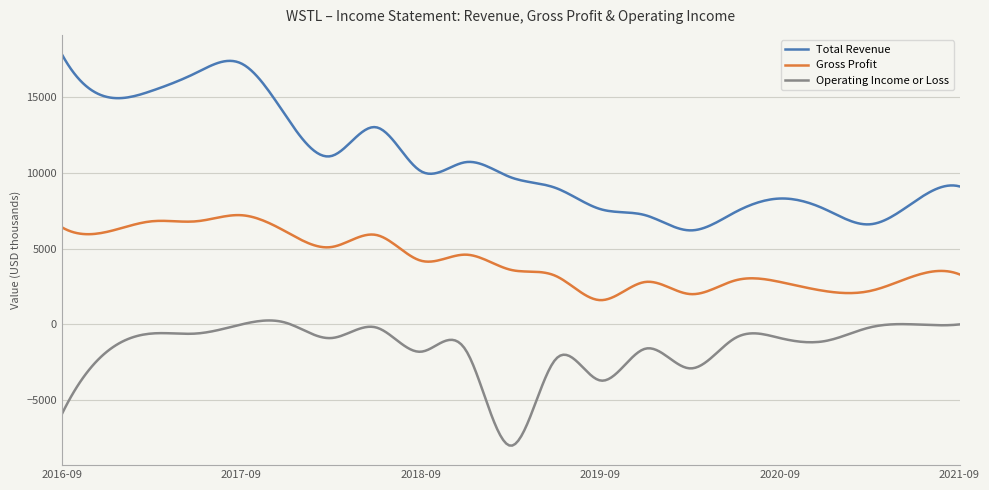

Which series has the largest total across all categories?

Total Revenue